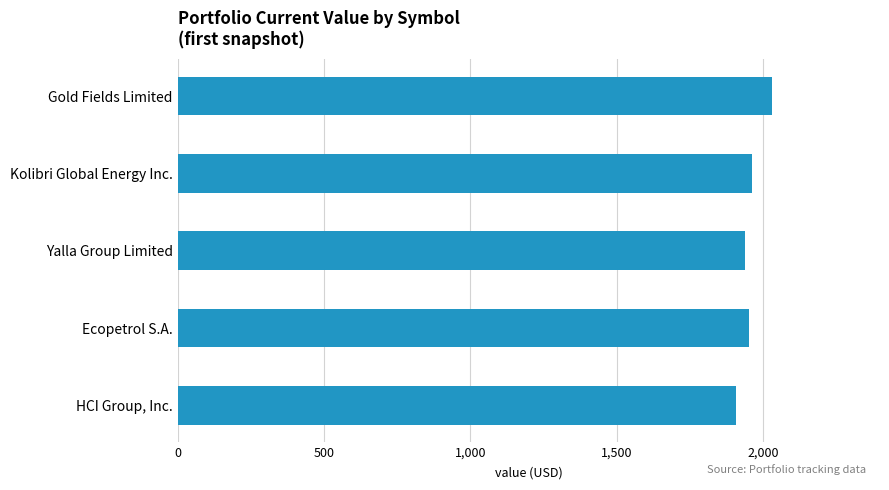

True or false: the data shows 1952.2 at Ecopetrol S.A..

True